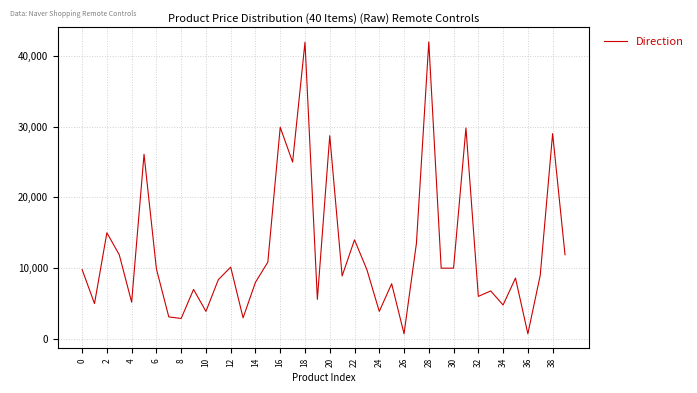

What is the difference between the maximum and minimum values?

41200